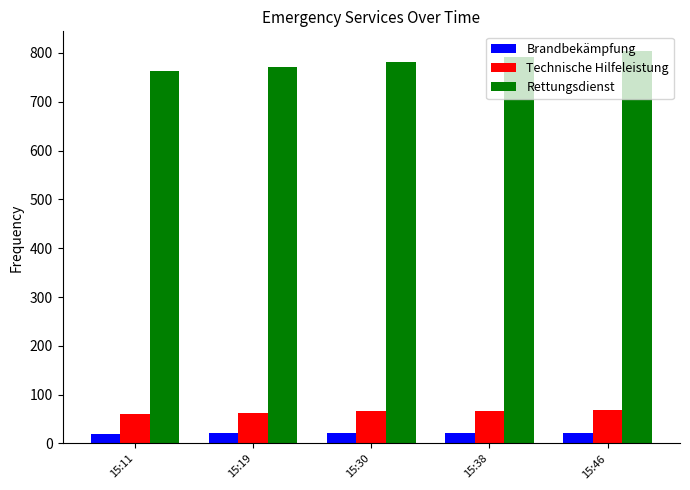

What is the greatest value displayed?

804